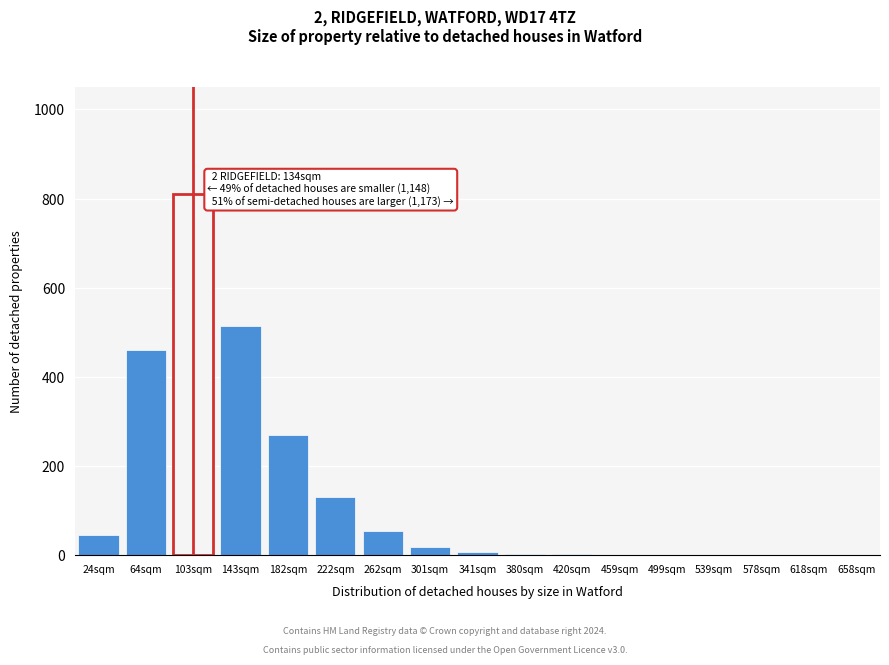

Which label corresponds to the largest value in the chart?

103sqm